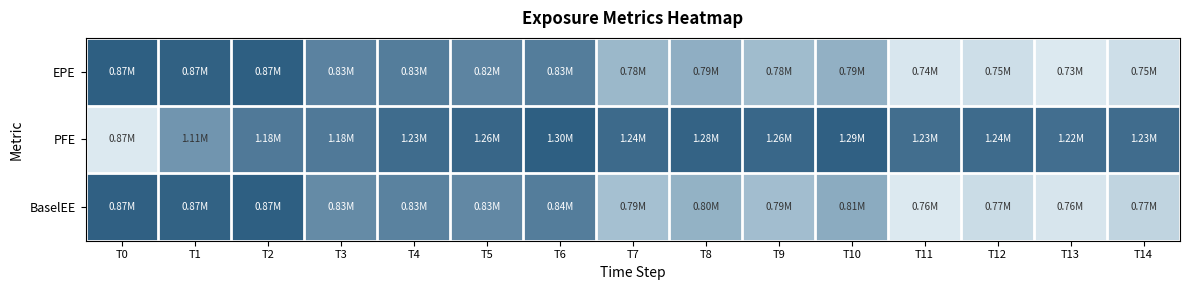

At how many categories does at least one series exceed 0?

15